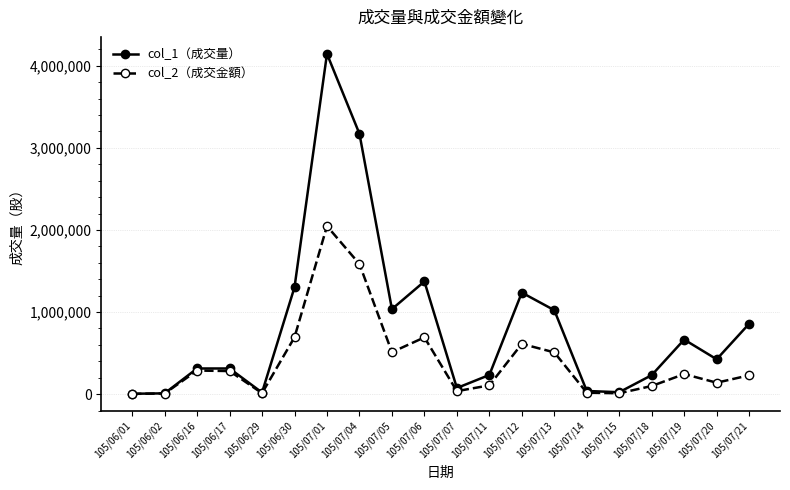

True or false: col_1（成交量） has a value of 254763 at 105/07/13.

False